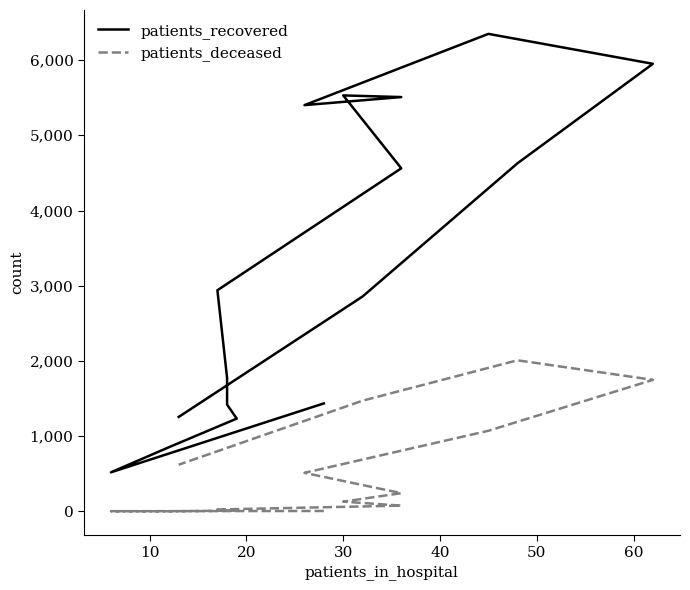

What are all the series names shown in the legend?

patients_recovered, patients_deceased